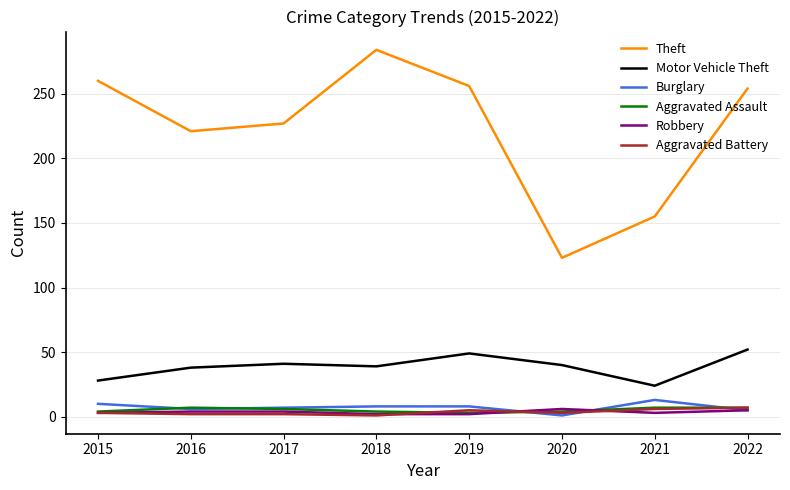

The Aggravated Battery series shows 1 at 2018. True or false?

True